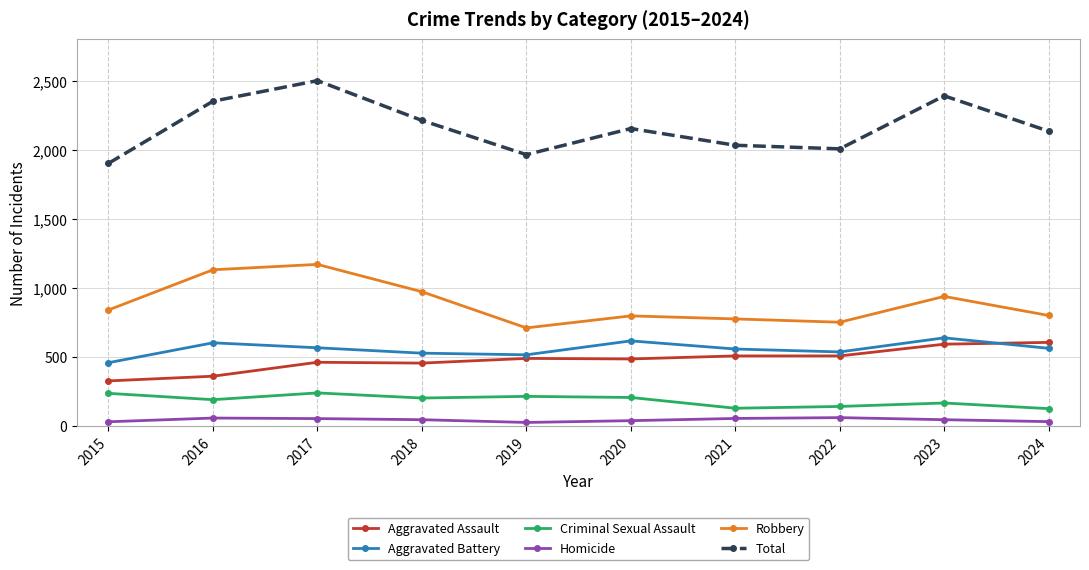

Rank the series at 2020 from highest to lowest value.

Total, Robbery, Aggravated Battery, Aggravated Assault, Criminal Sexual Assault, Homicide